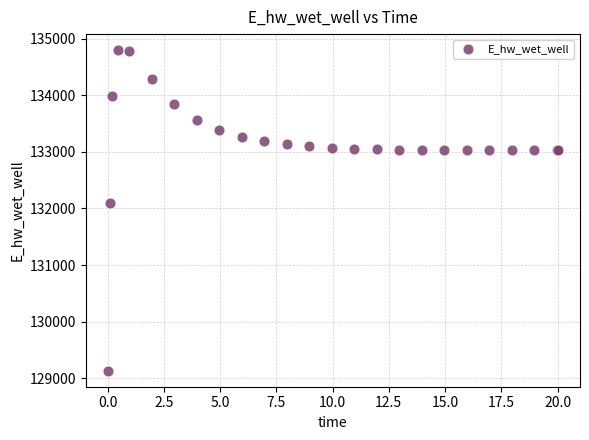

What Y value in the scatter plot is closest to 131964?

132088.0